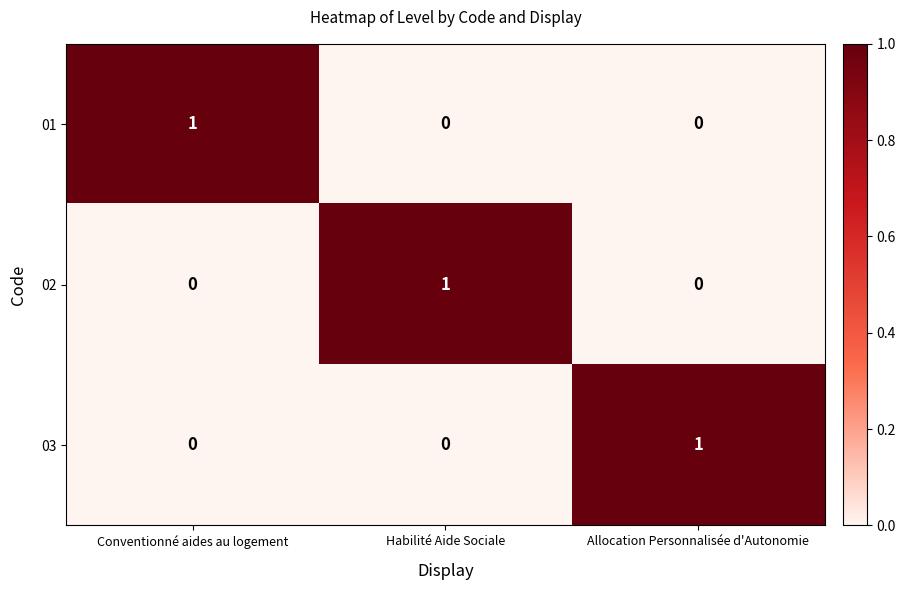

Count the number of data series in this chart.

3